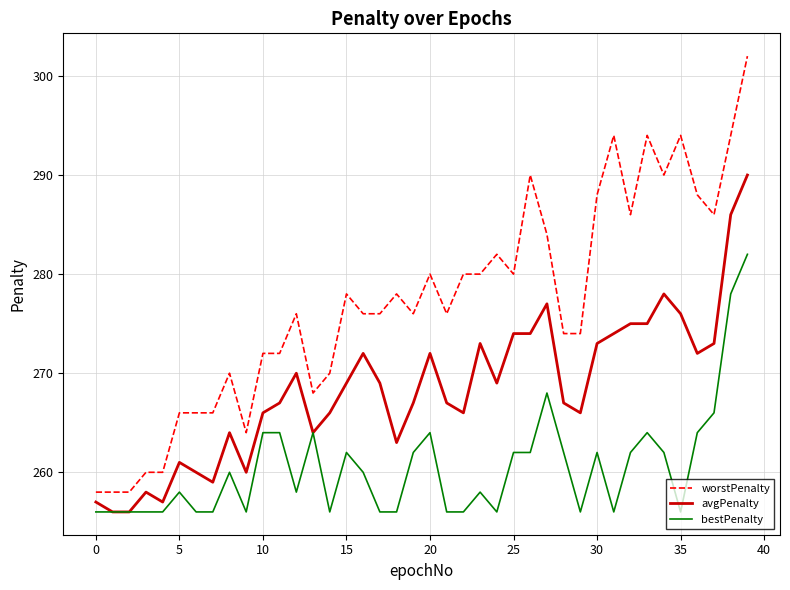

Reading left to right, list all the values displayed in this chart.

worstPenalty: 258	258	258	260	260	266	266	266	270	264	272	272	276	268	270	278	276	276	278	276	280	276	280	280	282	280	290	284	274	274	288	294	286	294	290	294	288	286	294	302
avgPenalty: 257	256	256	258	257	261	260	259	264	260	266	267	270	264	266	269	272	269	263	267	272	267	266	273	269	274	274	277	267	266	273	274	275	275	278	276	272	273	286	290
bestPenalty: 256	256	256	256	256	258	256	256	260	256	264	264	258	264	256	262	260	256	256	262	264	256	256	258	256	262	262	268	262	256	262	256	262	264	262	256	264	266	278	282